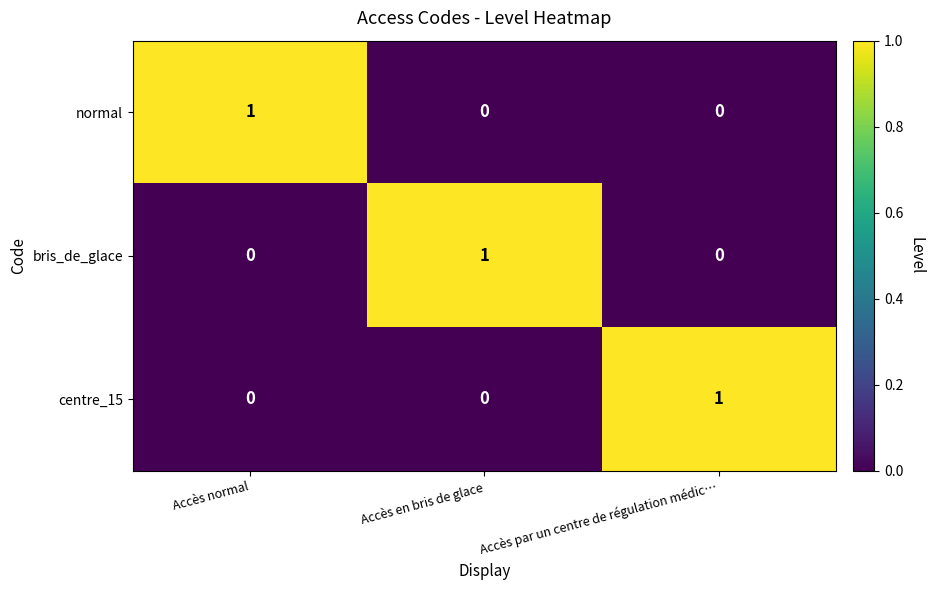

At how many categories does at least one series exceed 0?

3